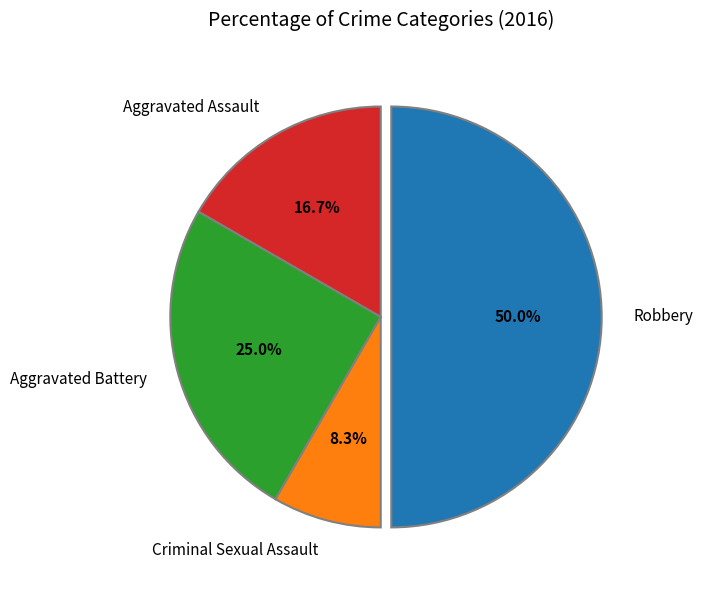

How much of the chart is everything except Criminal Sexual Assault?

91.7%